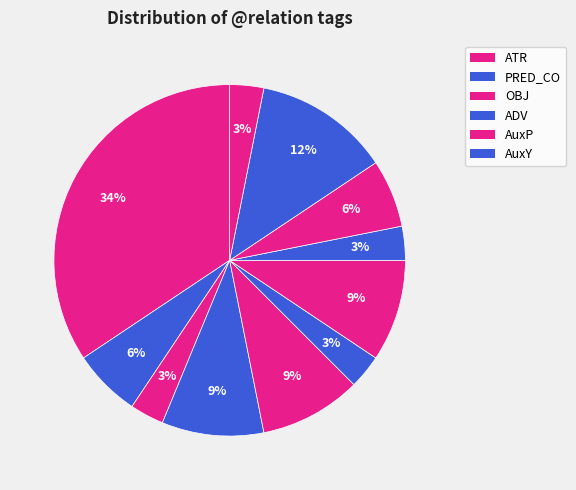

What is the largest slice in the pie chart?

ATR